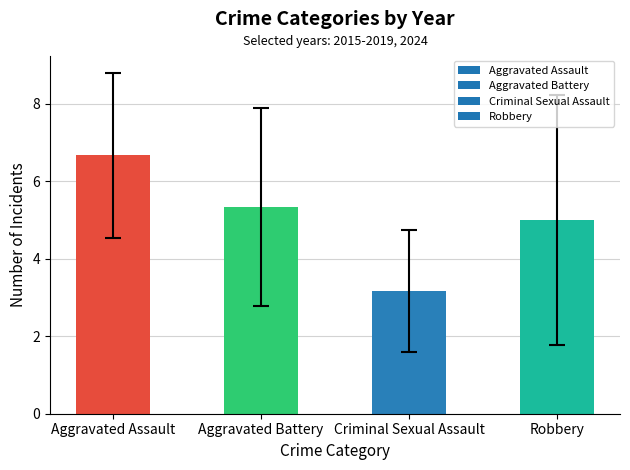

What is the minimum value shown in the chart?

3.2